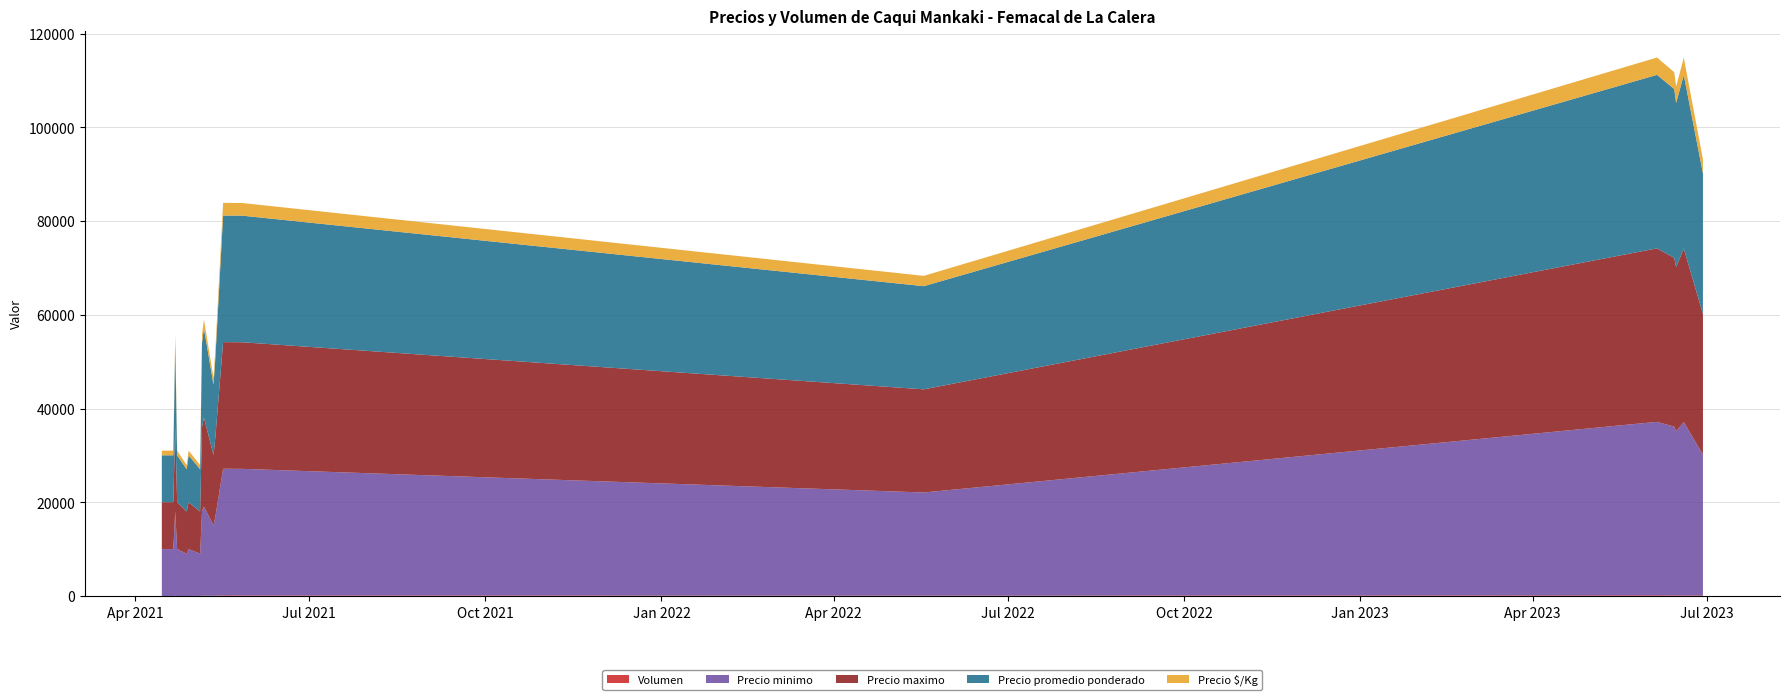

Reading left to right, what are all the values shown in this chart?

Volumen: 2021-04-15=45	2021-04-16=45	2021-04-20=45	2021-04-21=40	2021-04-22=93	2021-04-23=45	2021-04-28=47	2021-04-29=45	2021-05-05=58	2021-05-06=96	2021-05-07=110	2021-05-12=93	2021-05-13=106	2021-05-17=183	2021-05-27=155	2022-05-18=116	2023-06-05=183	2023-06-14=160	2023-06-15=185	2023-06-19=133	2023-06-29=170
Precio minimo: 2021-04-15=10000	2021-04-16=10000	2021-04-20=10000	2021-04-21=10000	2021-04-22=18000	2021-04-23=10000	2021-04-28=9000	2021-04-29=10000	2021-05-05=9000	2021-05-06=18000	2021-05-07=19000	2021-05-12=15000	2021-05-13=17000	2021-05-17=27000	2021-05-27=27000	2022-05-18=22000	2023-06-05=37000	2023-06-14=36000	2023-06-15=35000	2023-06-19=37000	2023-06-29=30000
Precio maximo: 2021-04-15=10000	2021-04-16=10000	2021-04-20=10000	2021-04-21=10000	2021-04-22=18000	2021-04-23=10000	2021-04-28=9000	2021-04-29=10000	2021-05-05=9000	2021-05-06=18000	2021-05-07=19000	2021-05-12=15000	2021-05-13=17000	2021-05-17=27000	2021-05-27=27000	2022-05-18=22000	2023-06-05=37000	2023-06-14=36000	2023-06-15=35000	2023-06-19=37000	2023-06-29=30000
Precio promedio ponderado: 2021-04-15=10000	2021-04-16=10000	2021-04-20=10000	2021-04-21=10000	2021-04-22=18000	2021-04-23=10000	2021-04-28=9000	2021-04-29=10000	2021-05-05=9000	2021-05-06=18000	2021-05-07=19000	2021-05-12=15000	2021-05-13=17000	2021-05-17=27000	2021-05-27=27000	2022-05-18=22000	2023-06-05=37000	2023-06-14=36000	2023-06-15=35000	2023-06-19=37000	2023-06-29=30000
Precio $/Kg: 2021-04-15=1000	2021-04-16=1000	2021-04-20=1000	2021-04-21=1000	2021-04-22=1800	2021-04-23=1000	2021-04-28=900	2021-04-29=1000	2021-05-05=900	2021-05-06=1800	2021-05-07=1900	2021-05-12=1500	2021-05-13=1700	2021-05-17=2700	2021-05-27=2700	2022-05-18=2200	2023-06-05=3700	2023-06-14=3600	2023-06-15=3500	2023-06-19=3700	2023-06-29=3000